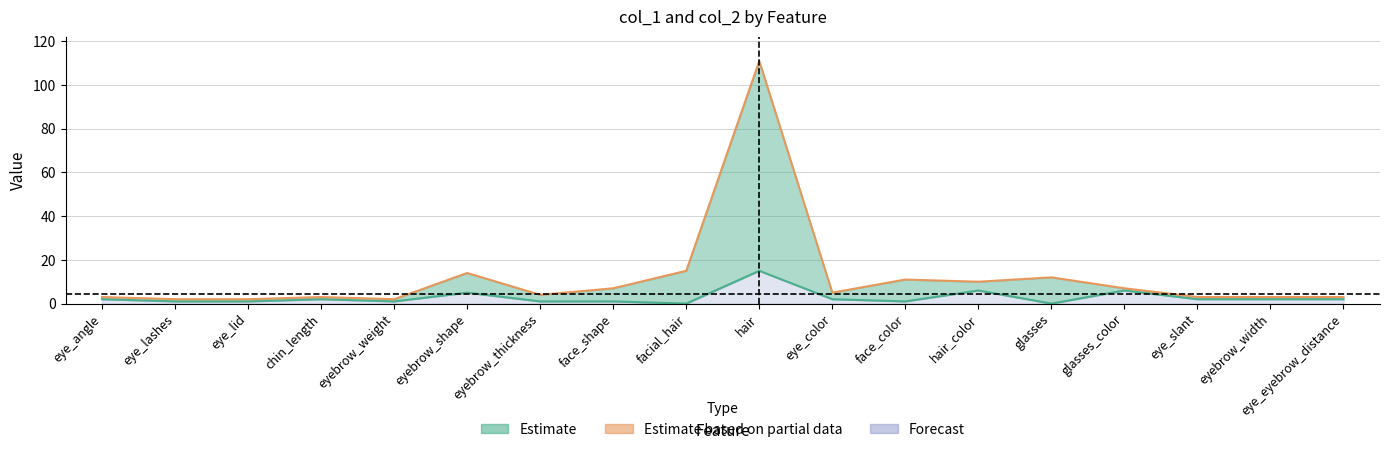

The value of col_2 (upper) at hair_color is 17. True or false?

False